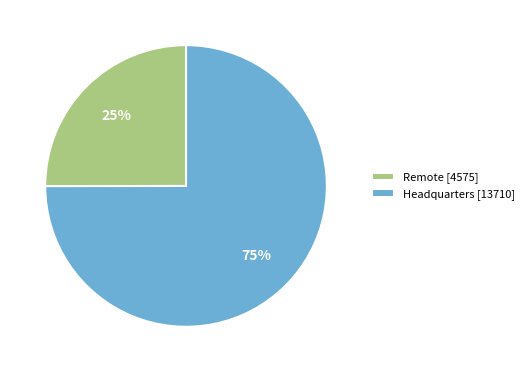

Does Remote account for over 50% of the chart?

No